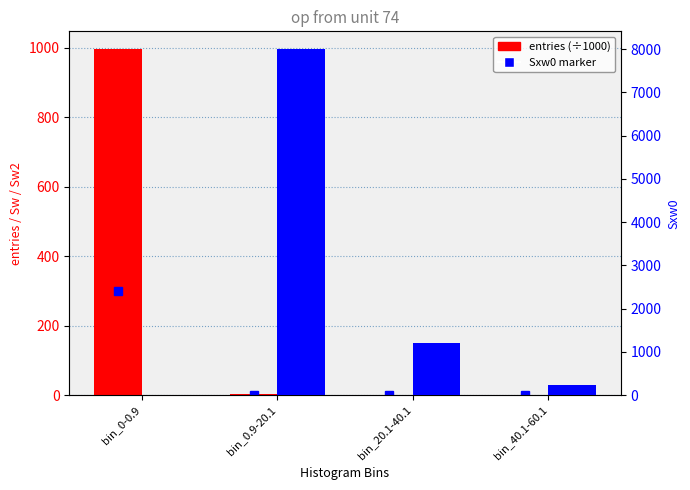

What is the label of the 1st bar from the right?

bin_40.1-60.1